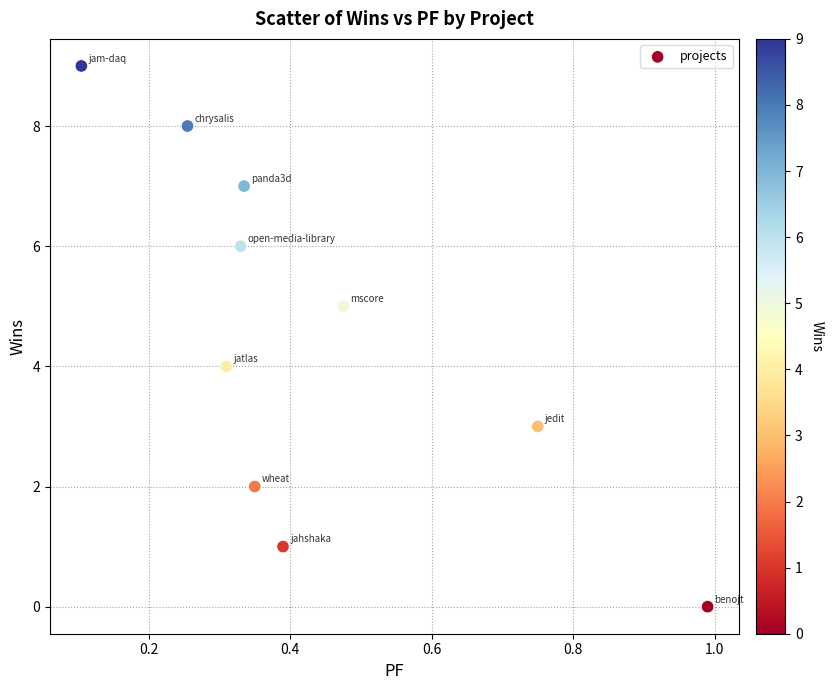

What is the range of Y values (max minus min)?

9